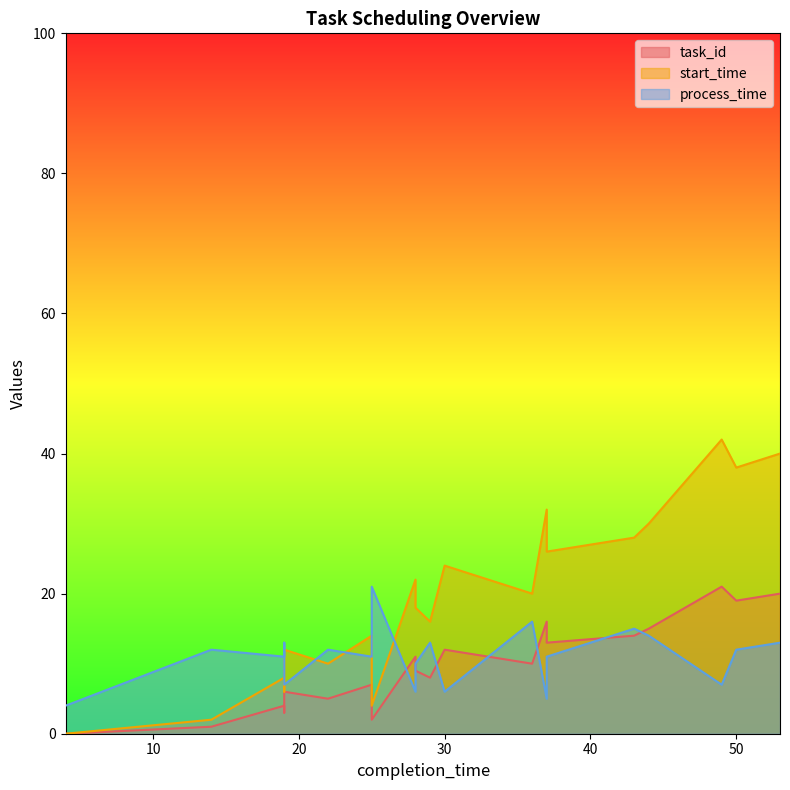

True or false: task_id has more than 2 interior local peaks.

True